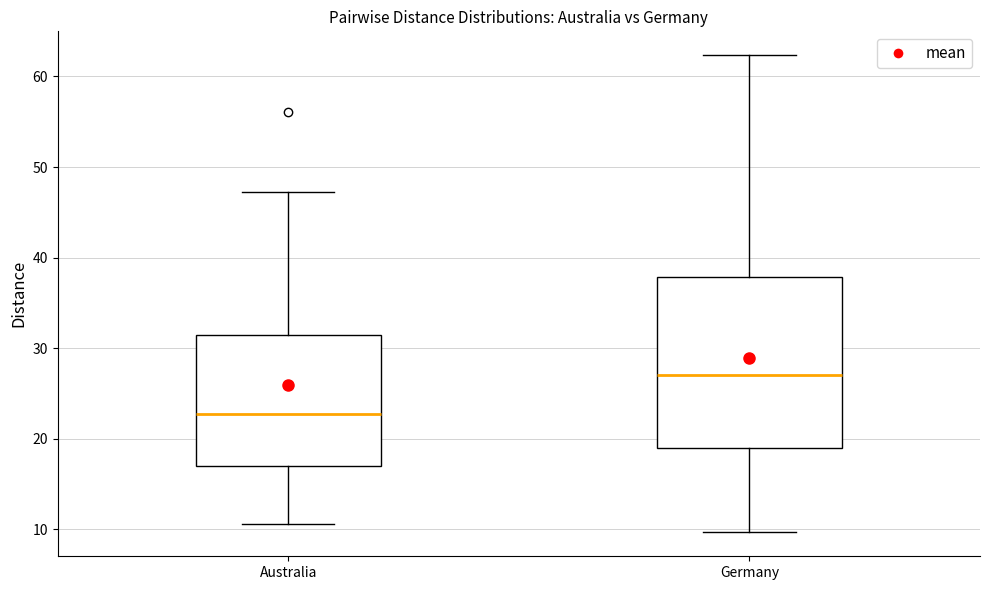

Where is the upper edge of the box for Australia on the y-axis? The values are not printed on the chart, so give them approximately, as read against the axis.

31